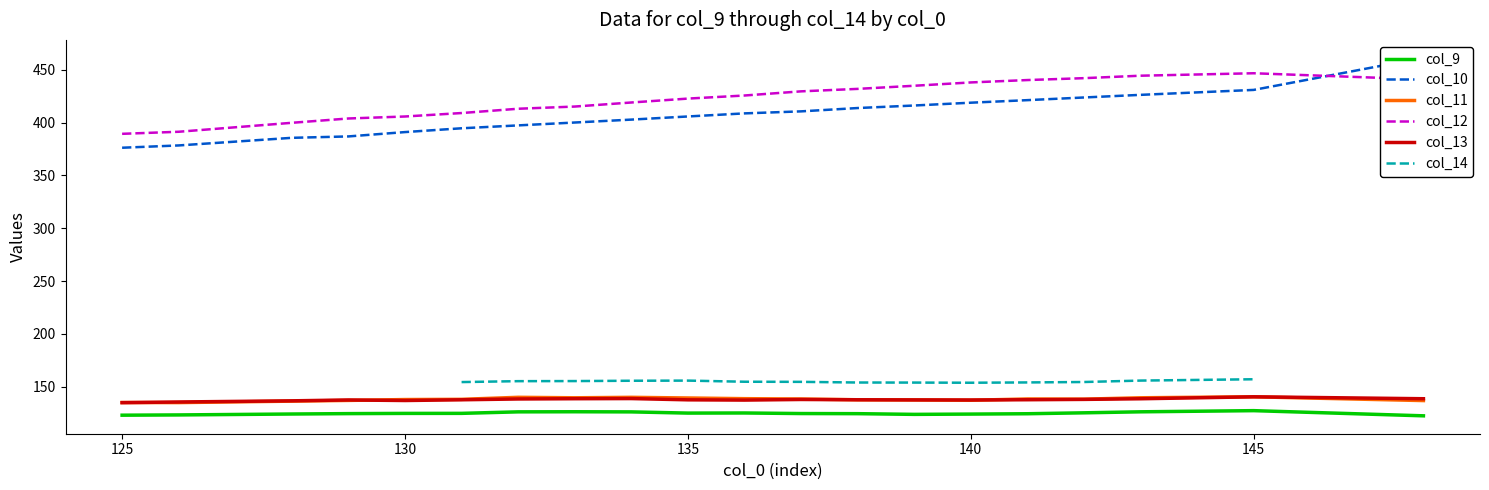

What is the lowest value of the col_11 series?

134.8